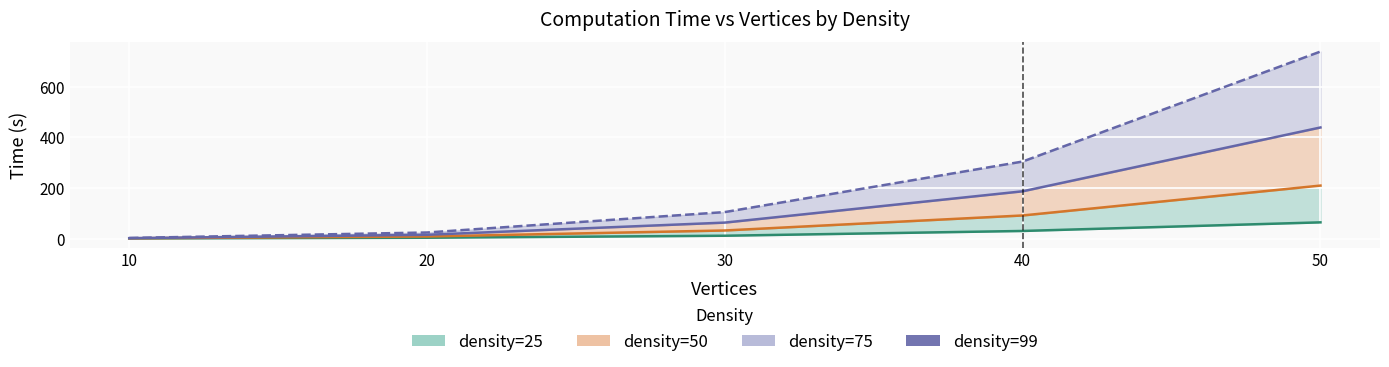

List the labels in order of value, smallest first.

10, 20, 30, 40, 50